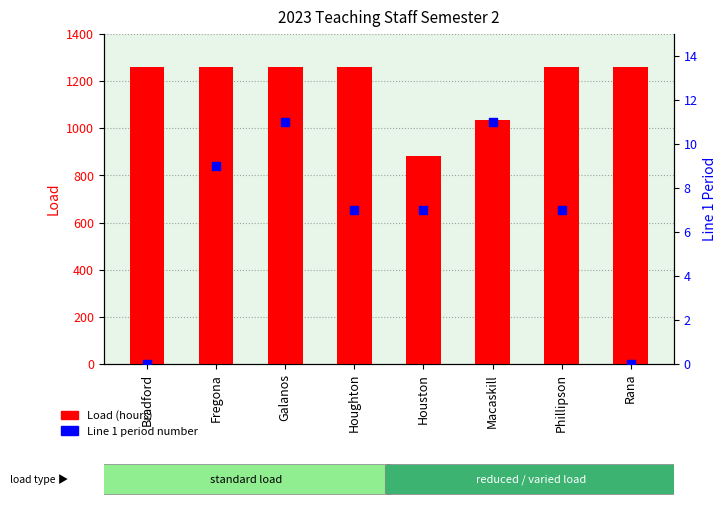

Which series reaches the maximum Y coordinate?

Load